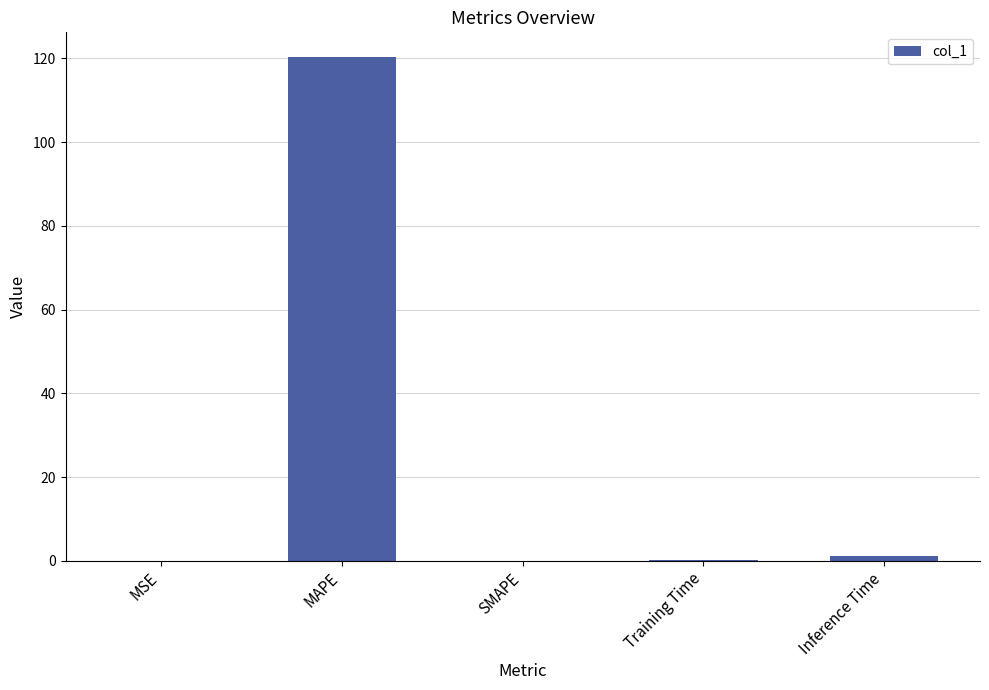

Which label corresponds to the largest value in the chart?

MAPE